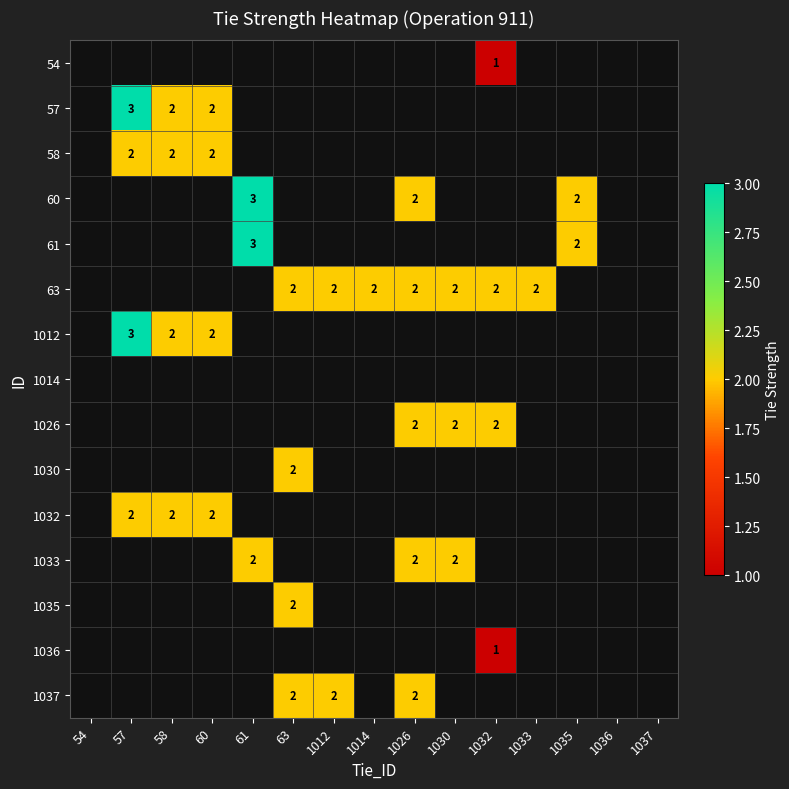

True or false: 1012 has a value of 3 at 58.

False